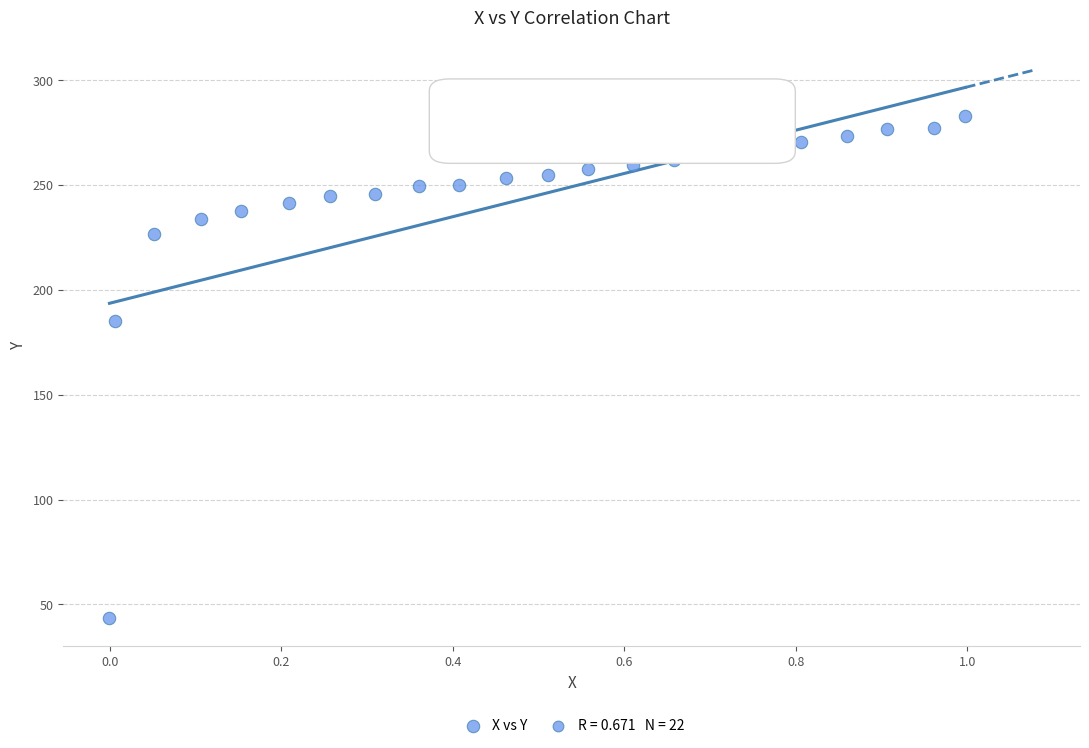

What Y value in the scatter plot is closest to 163?

185.2